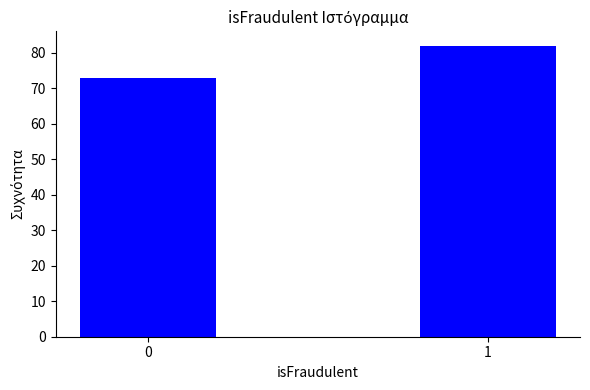

Reading left to right, extract all data points from this chart.

73	82